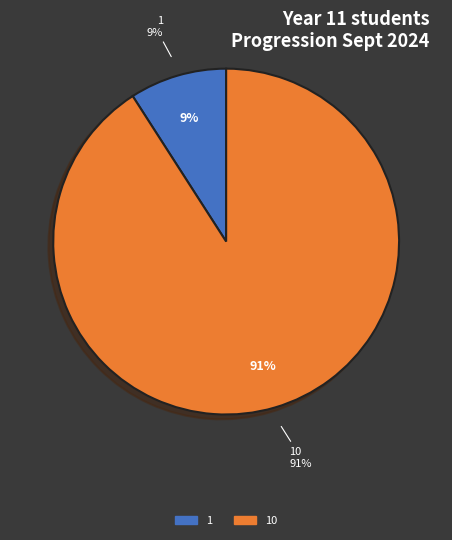

How many segments does this pie chart have?

2